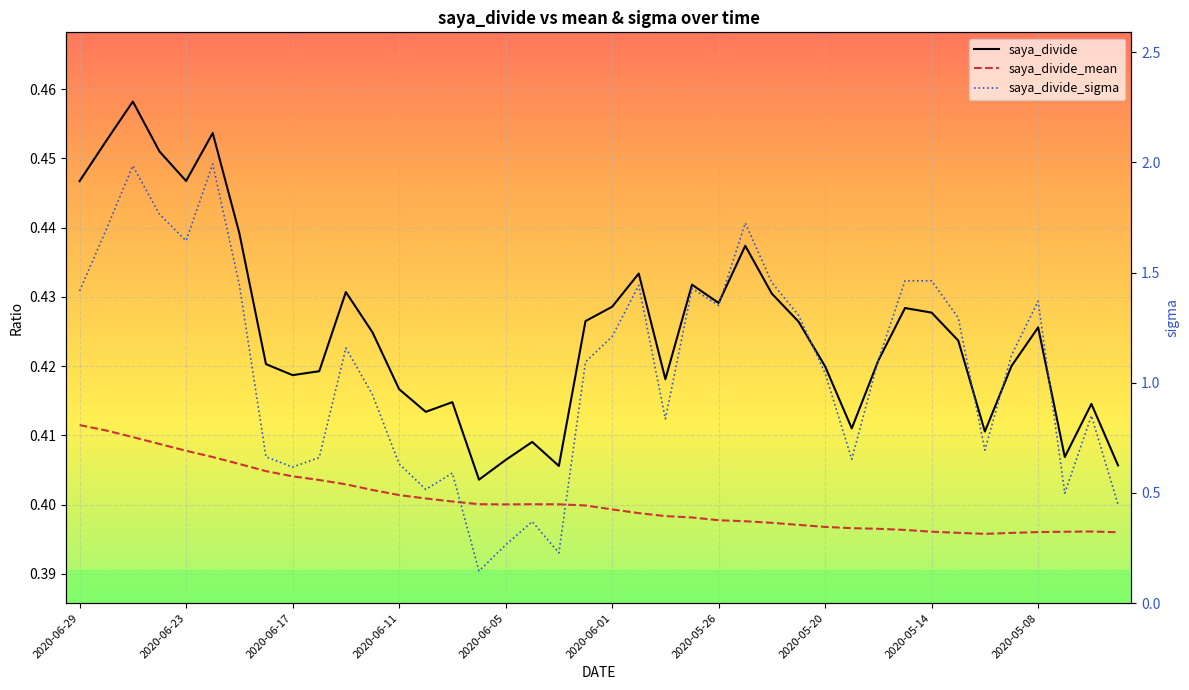

Where do saya_divide_sigma and saya_divide_mean first cross each other?

2020-06-09 and 2020-06-08